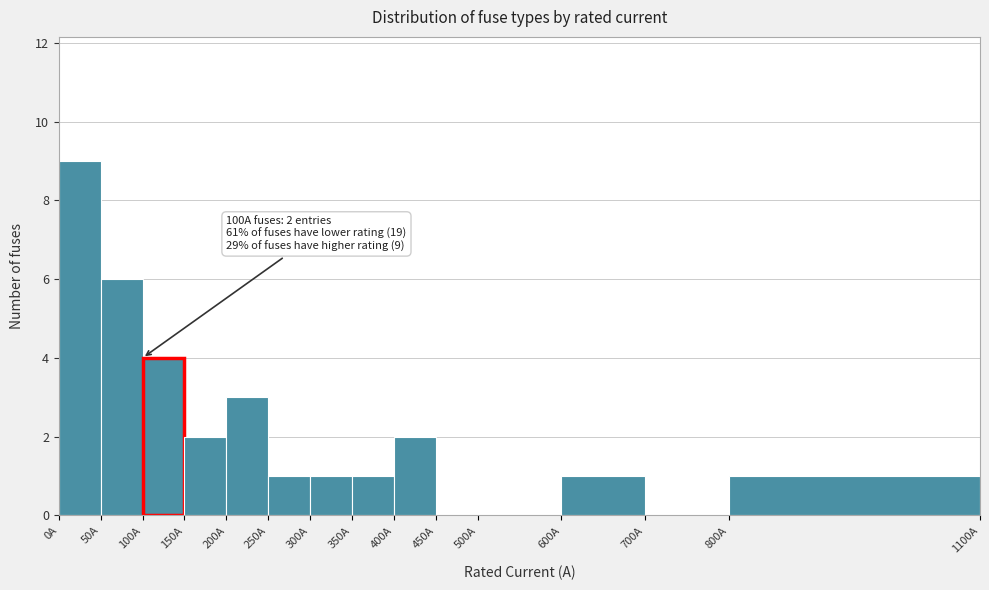

Which range on the x-axis has the tallest bar?

0 to 50